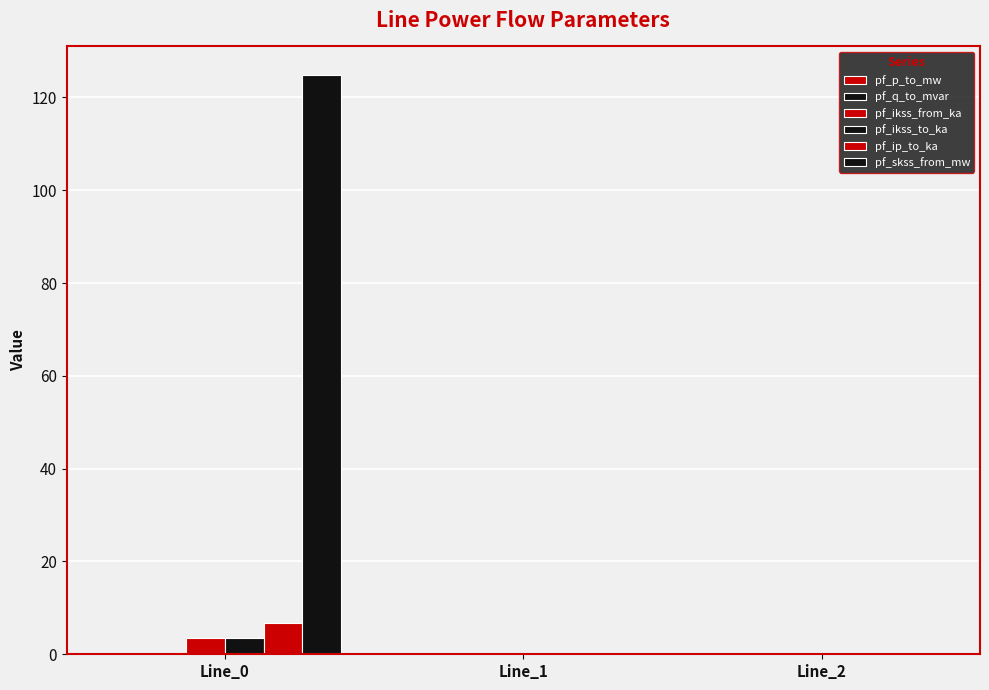

What value does the pf_ip_to_ka series have at Line_0?

6.8